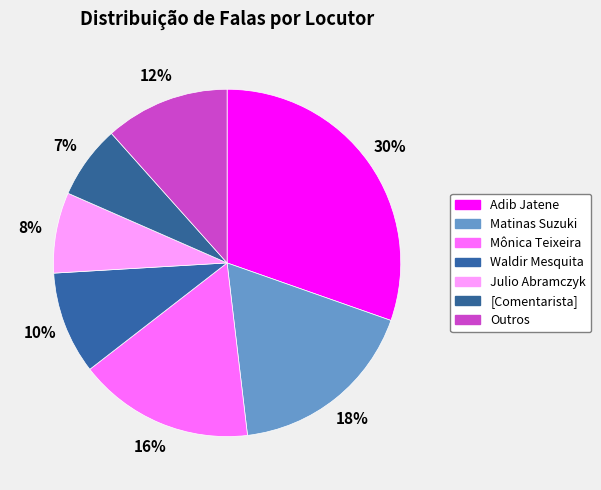

Count the number of slices in the pie.

7